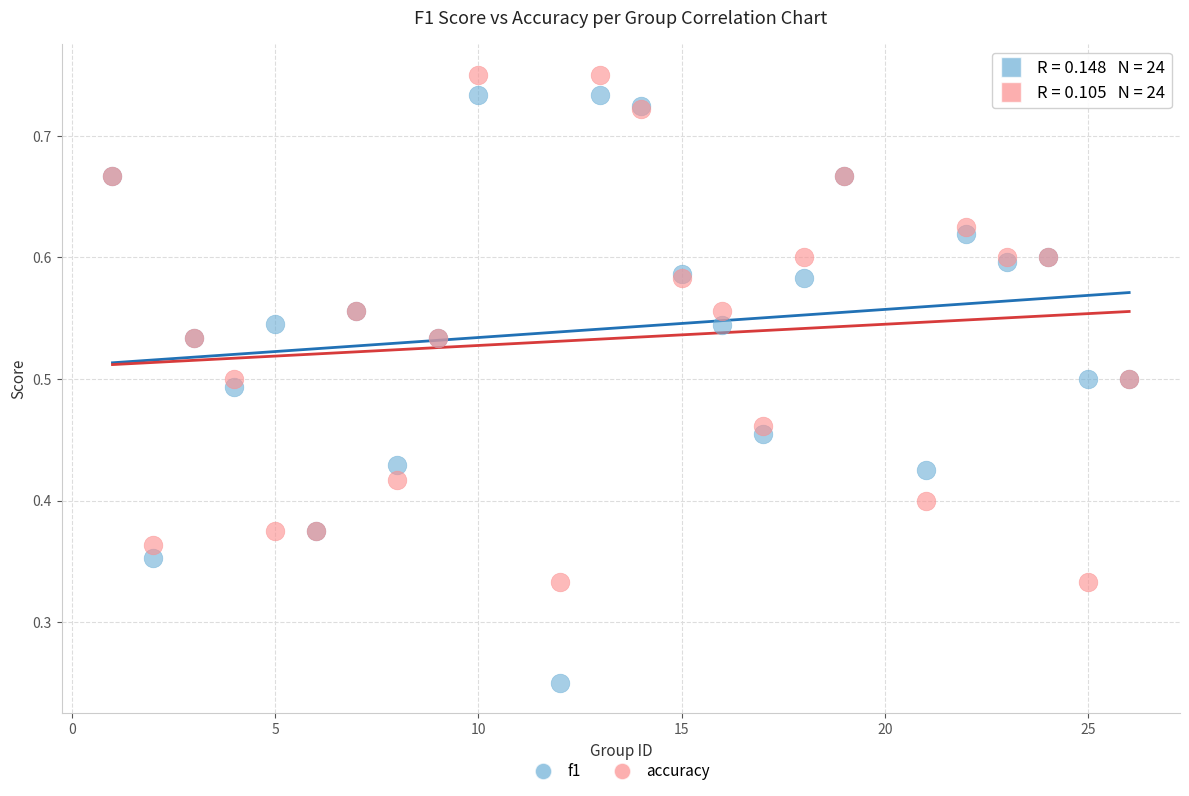

What are all the series names shown in the legend?

f1, accuracy